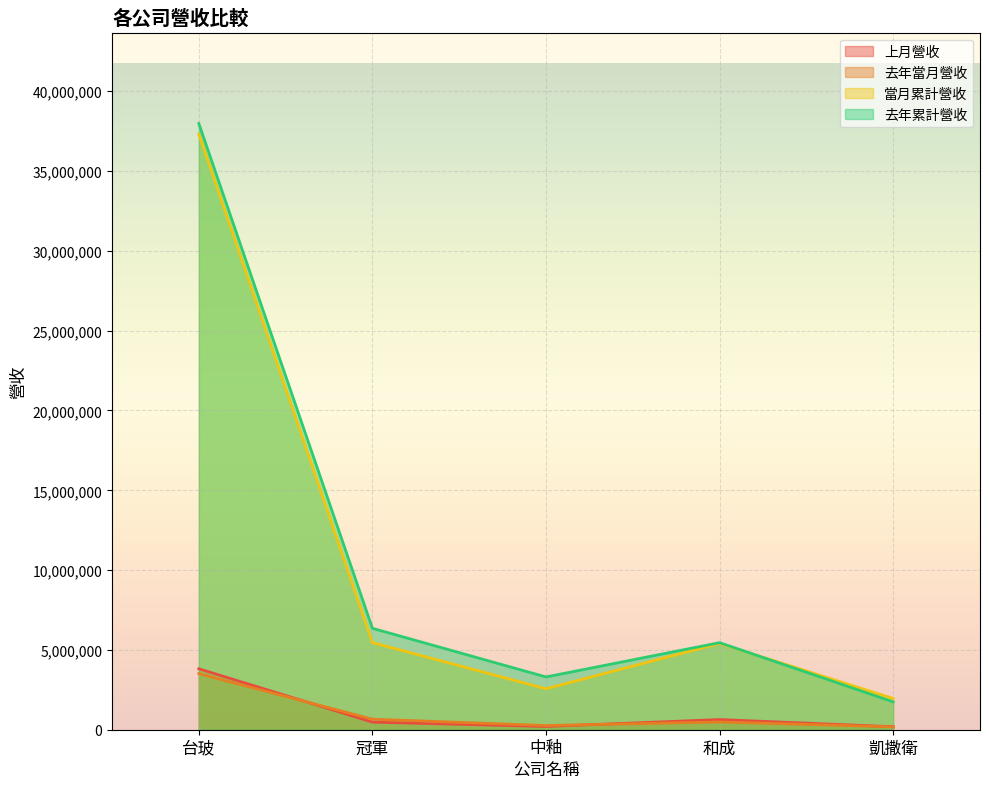

List the series in order of their peak value, highest first.

去年累計營收, 當月累計營收, 上月營收, 去年當月營收